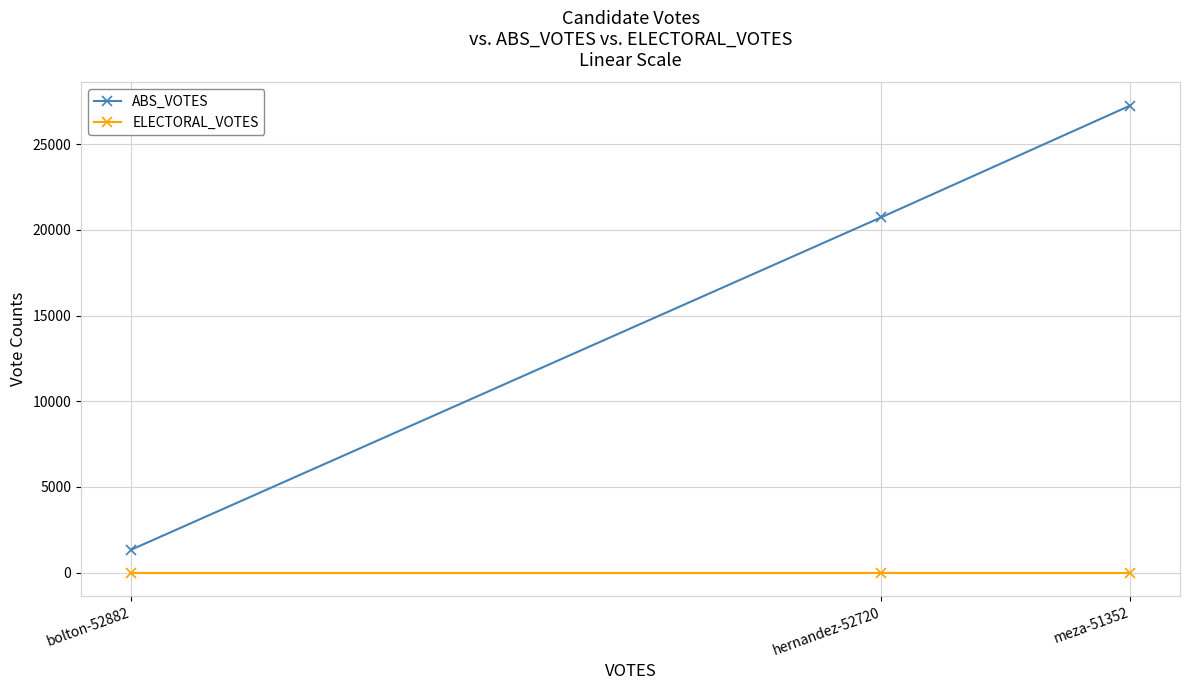

What is the maximum value for ABS_VOTES?

27252